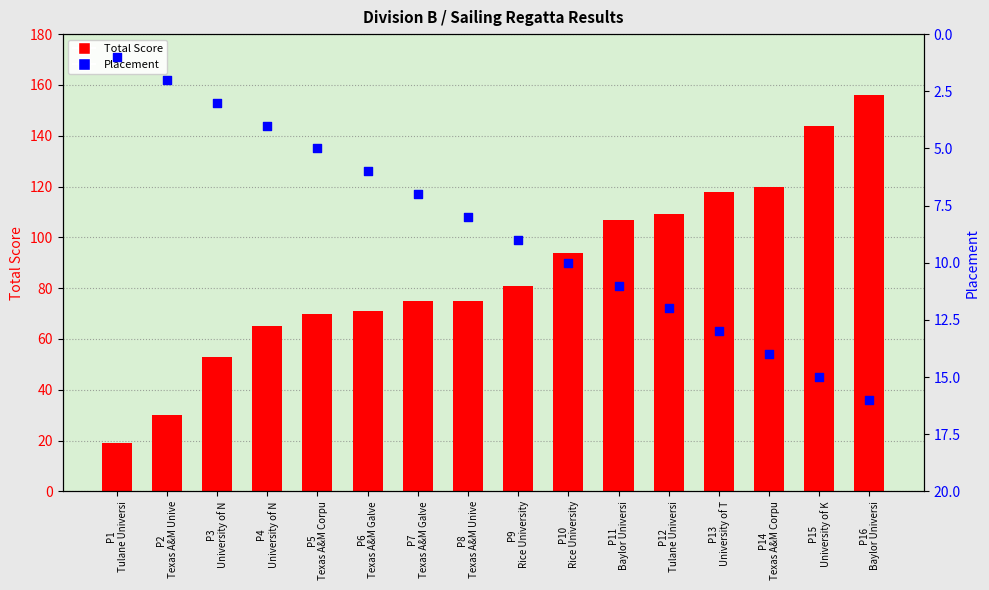

Which series has the largest total across all categories?

Total Score